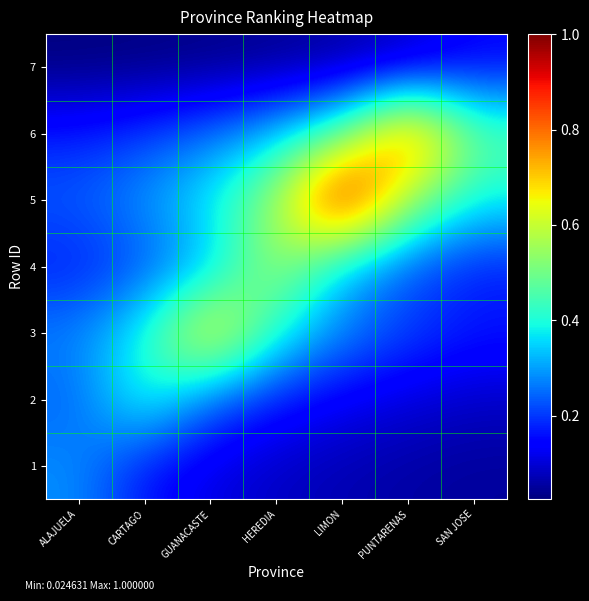

Rank the series at HEREDIA from lowest to highest value.

7, 1, 2, 6, 3, 5, 4